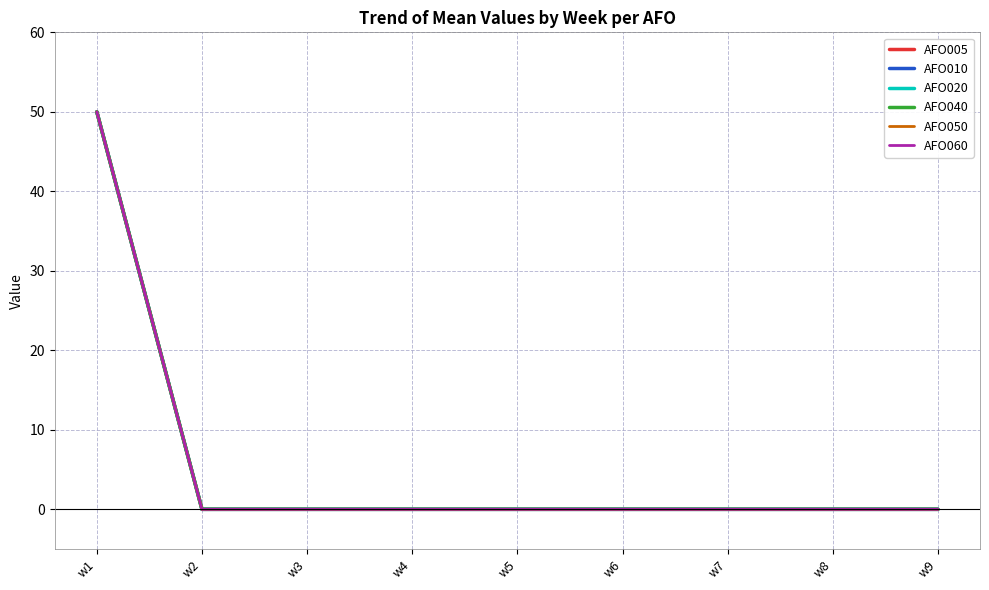

How many lines are shown in the chart?

6